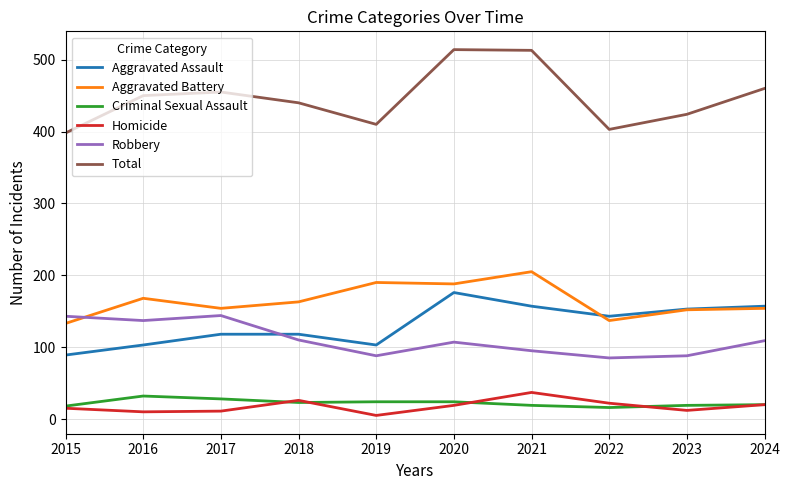

How many categories are shown in the chart?

10